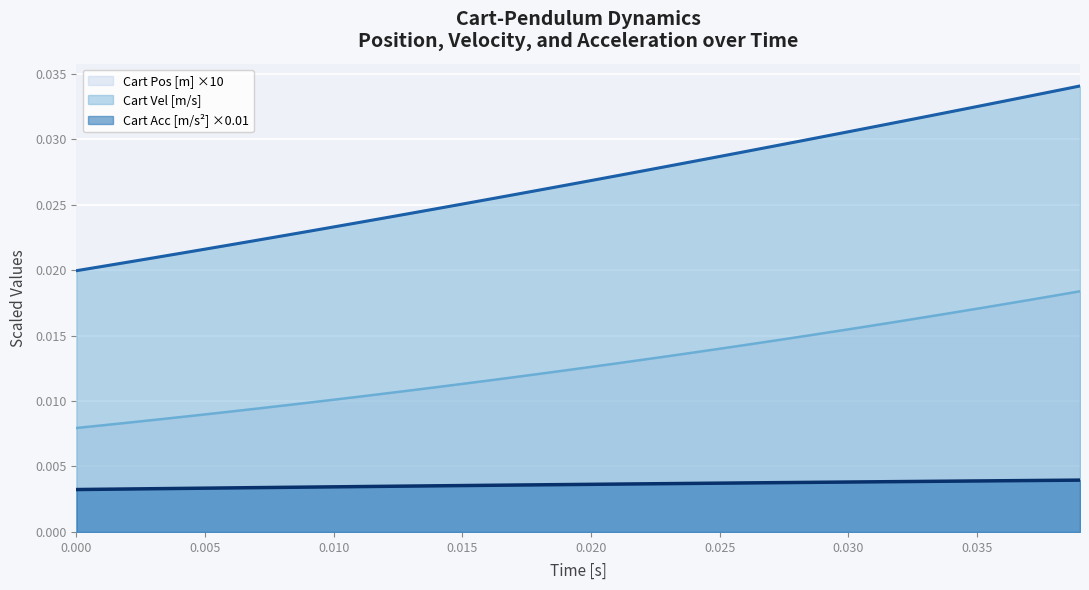

True or false: Cart Acc [m/s^2] and Cart Vel [m/s] cross at least once.

False